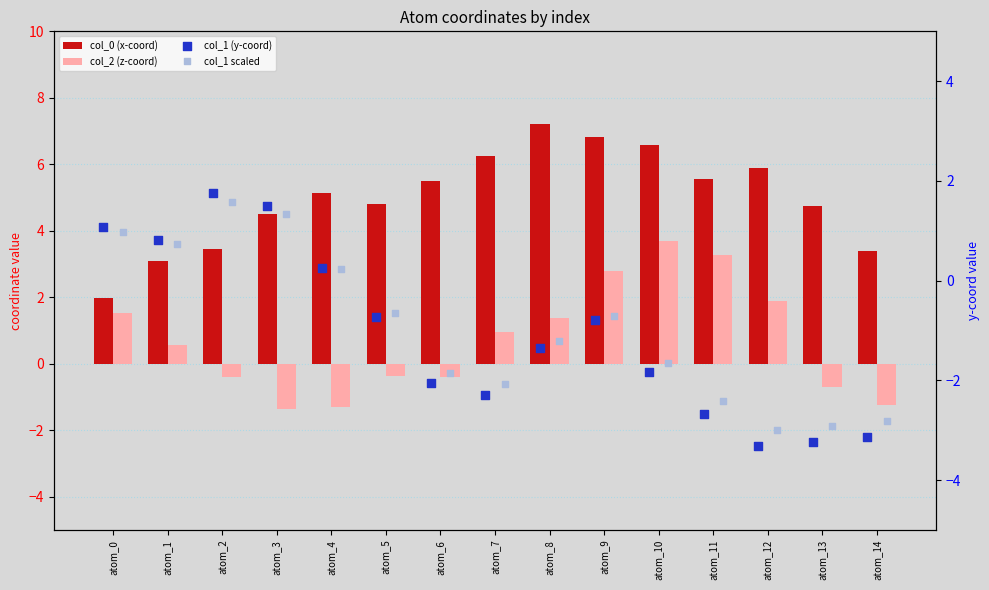

Which series has the largest total across all categories?

col_0 (x-coord)